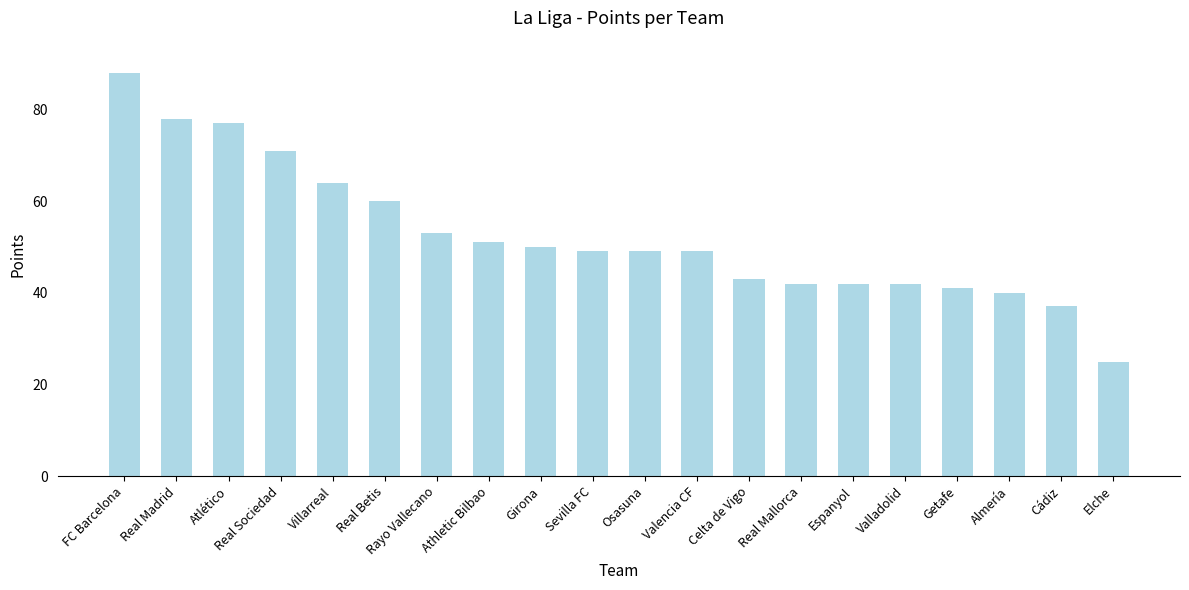

What is the difference between the values at Real Betis and Espanyol?

18